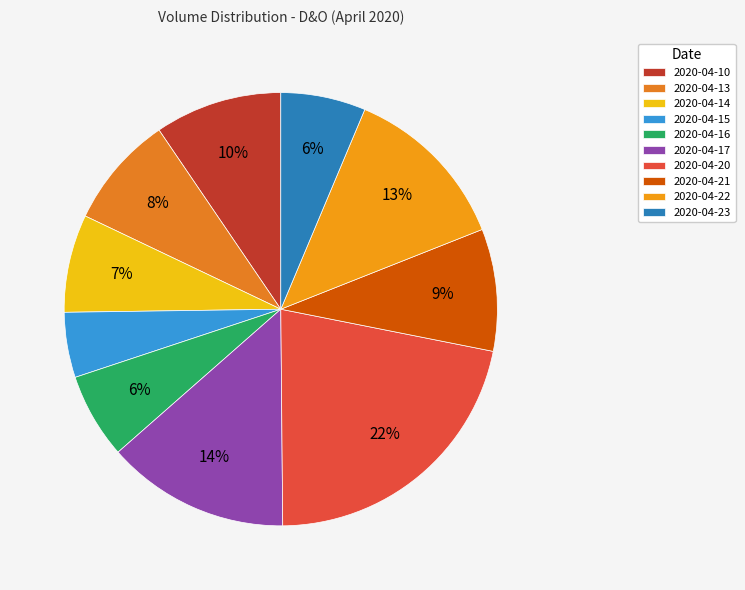

What percentage do 2020-04-10 and 2020-04-17 together represent?

23.2%